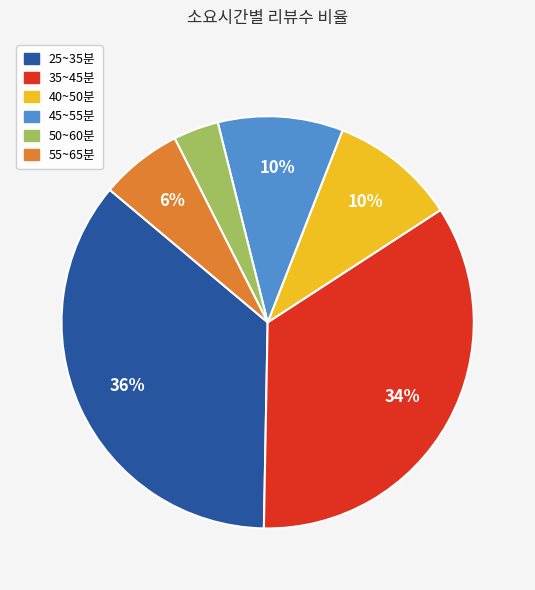

To the nearest percent, what is the average slice percentage?

17%